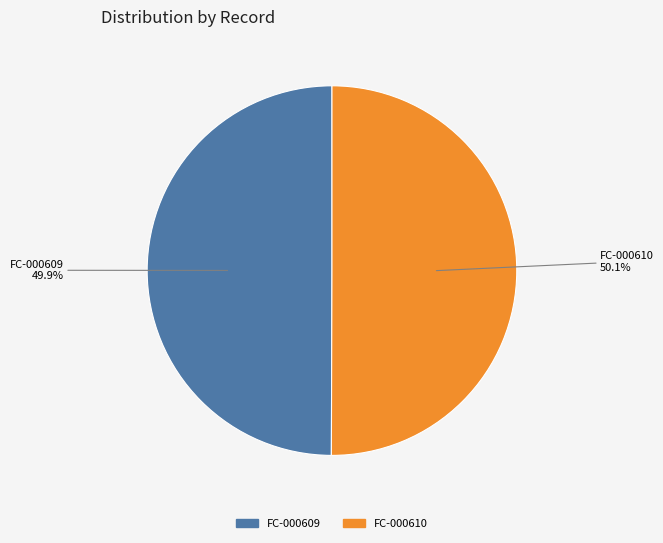

To the nearest percent, what is the combined percentage of FC-000610 and FC-000609?

100%